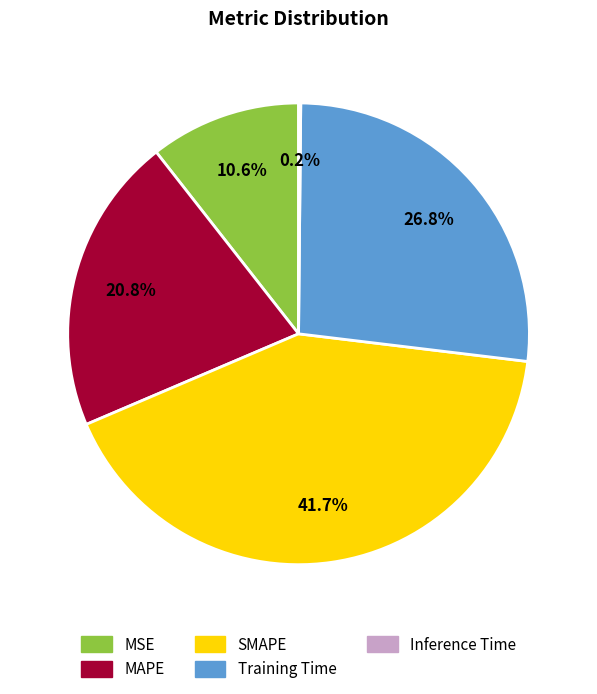

What is the total percentage of MAPE and MSE?

31.4%